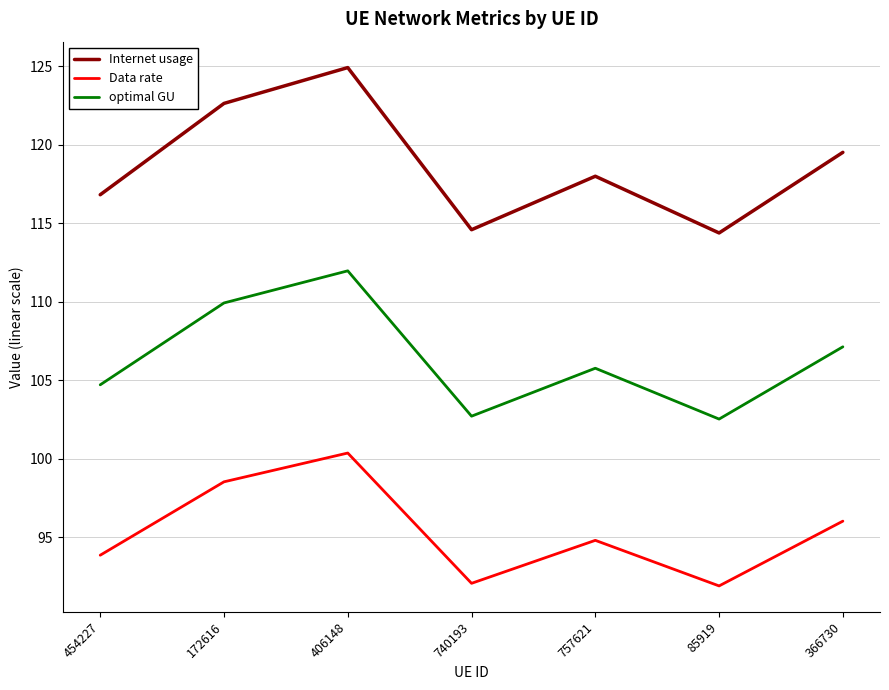

What value does the optimal GU series have at 172616?

109.9